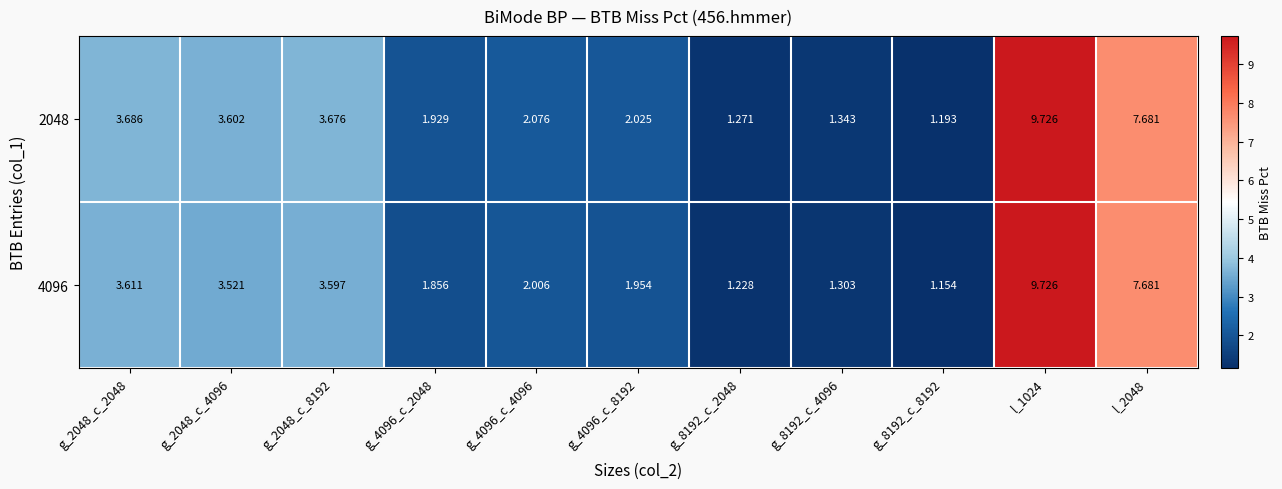

Is the value of 4096 at g_8192_c_4096 greater than the value of 2048 at g_8192_c_8192?

Yes